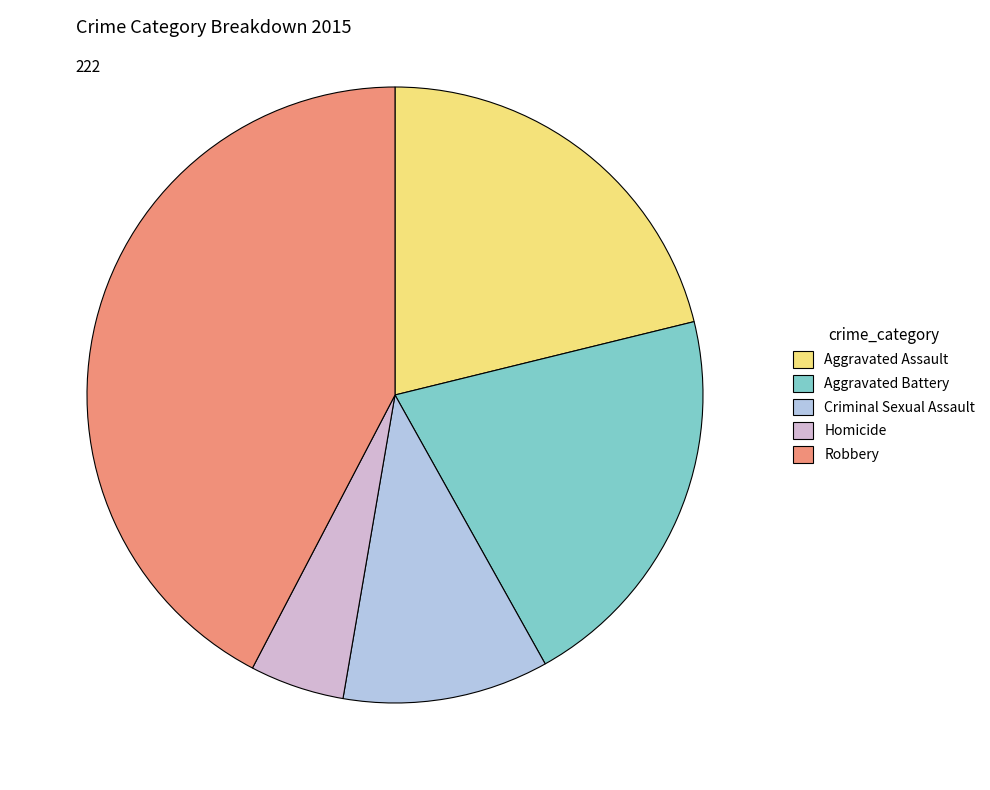

Which category has the smallest portion of the pie?

Homicide